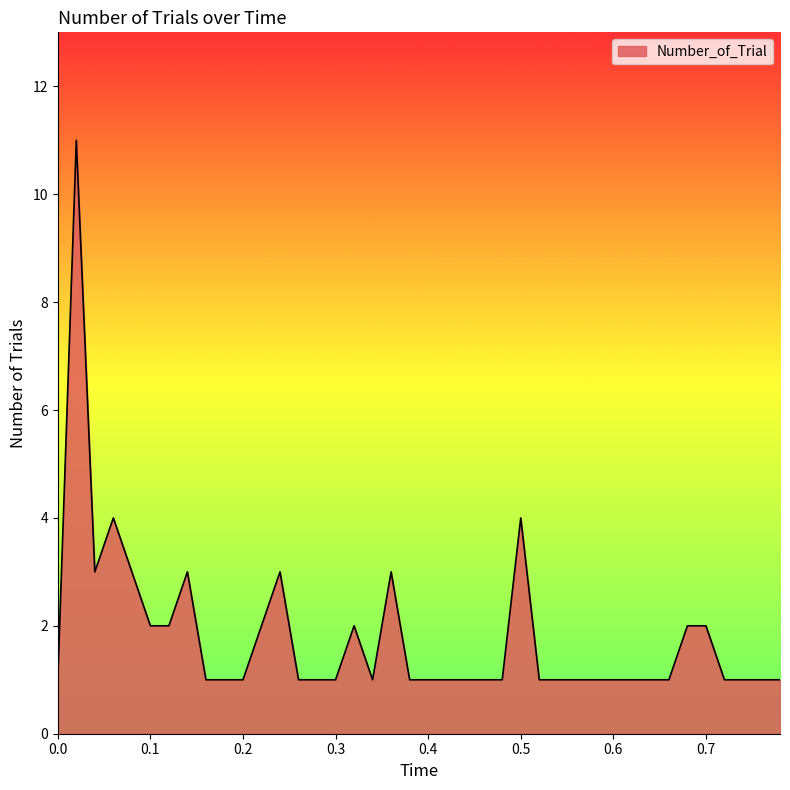

Reading left to right, what are all the values shown in this chart?

1	11	3	4	3	2	2	3	1	1	1	2	3	1	1	1	2	1	3	1	1	1	1	1	1	4	1	1	1	1	1	1	1	1	2	2	1	1	1	1